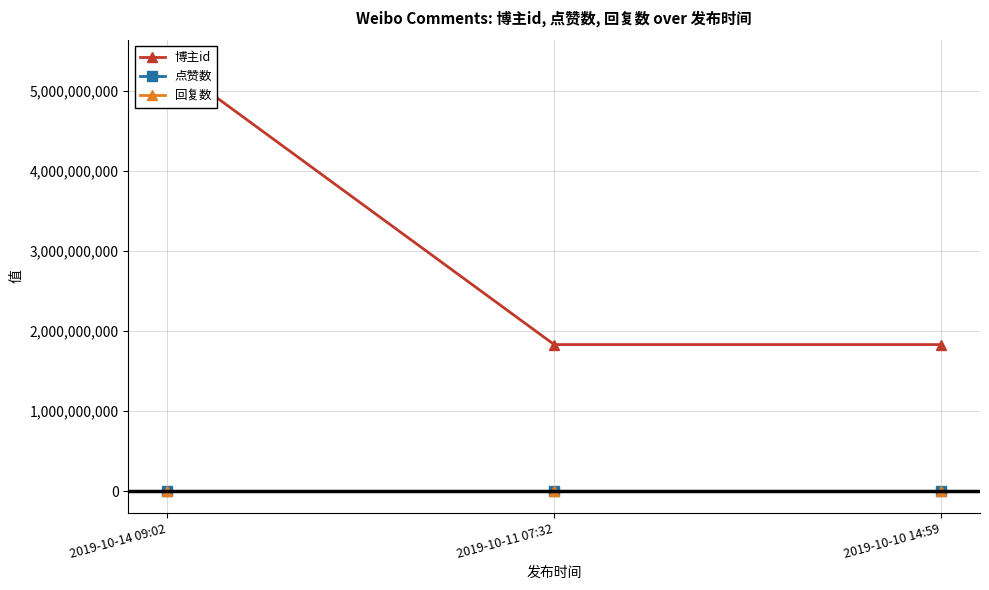

The 博主id series shows 1267221955 at 2019-10-10 14:59. True or false?

False